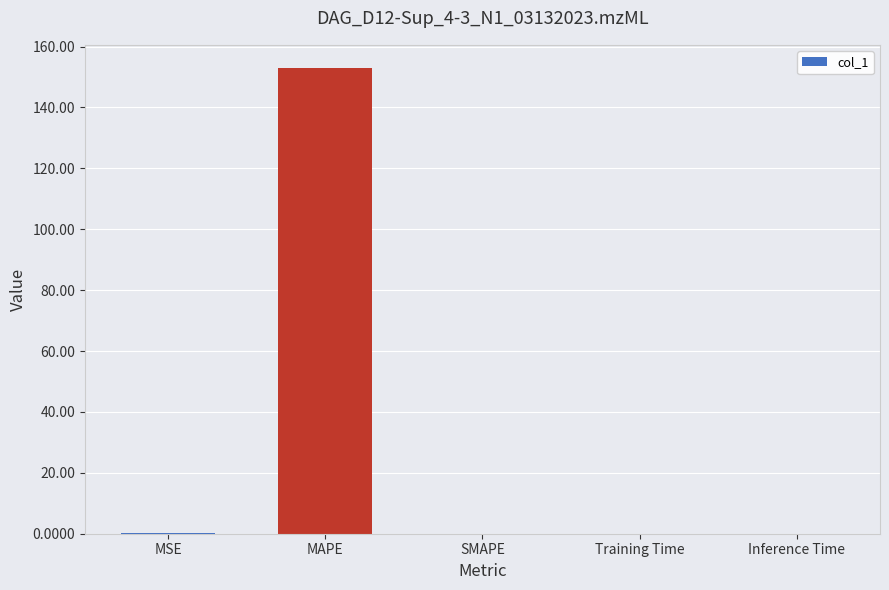

What is the sum of all values?

153.0